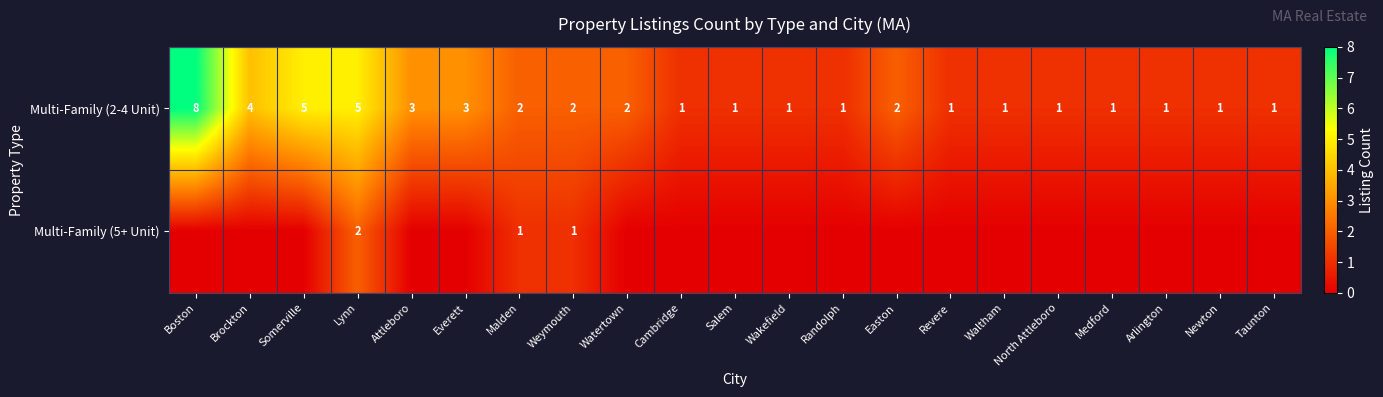

What is the total value across all series at Cambridge?

1